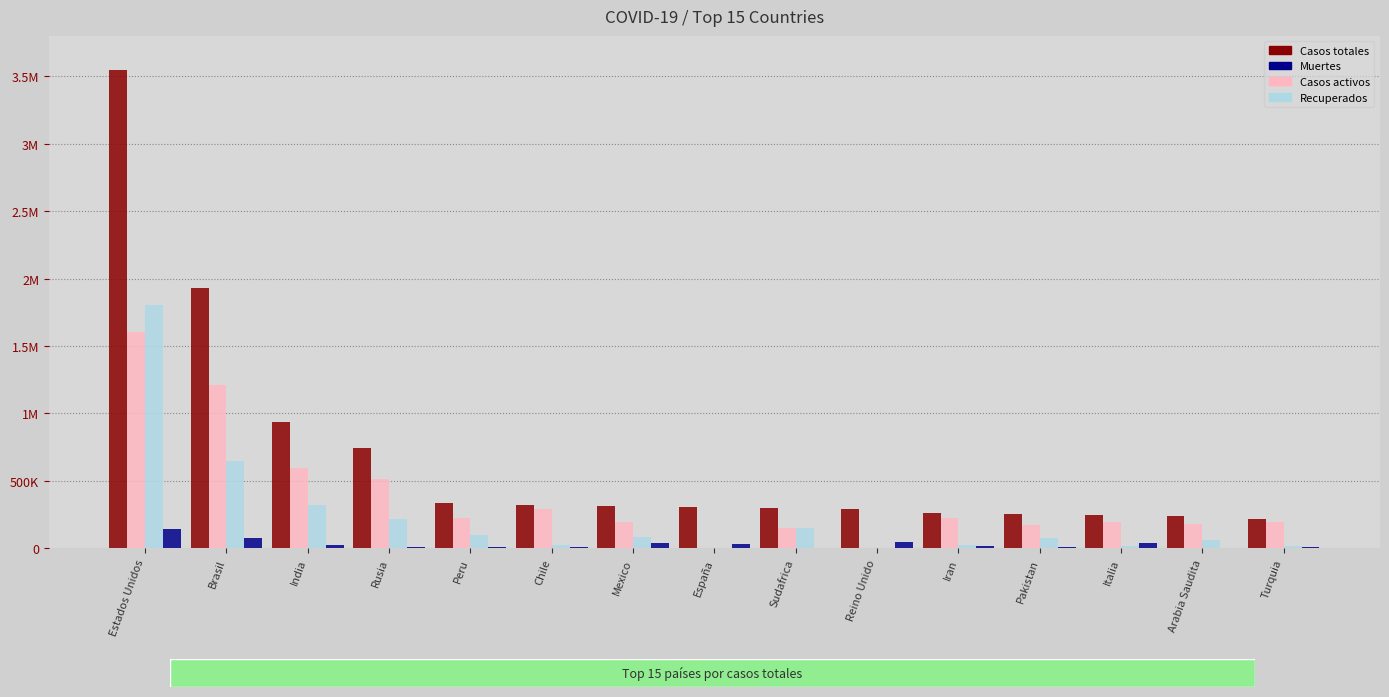

What is the difference between the second highest and minimum values in the Muertes series?

71979